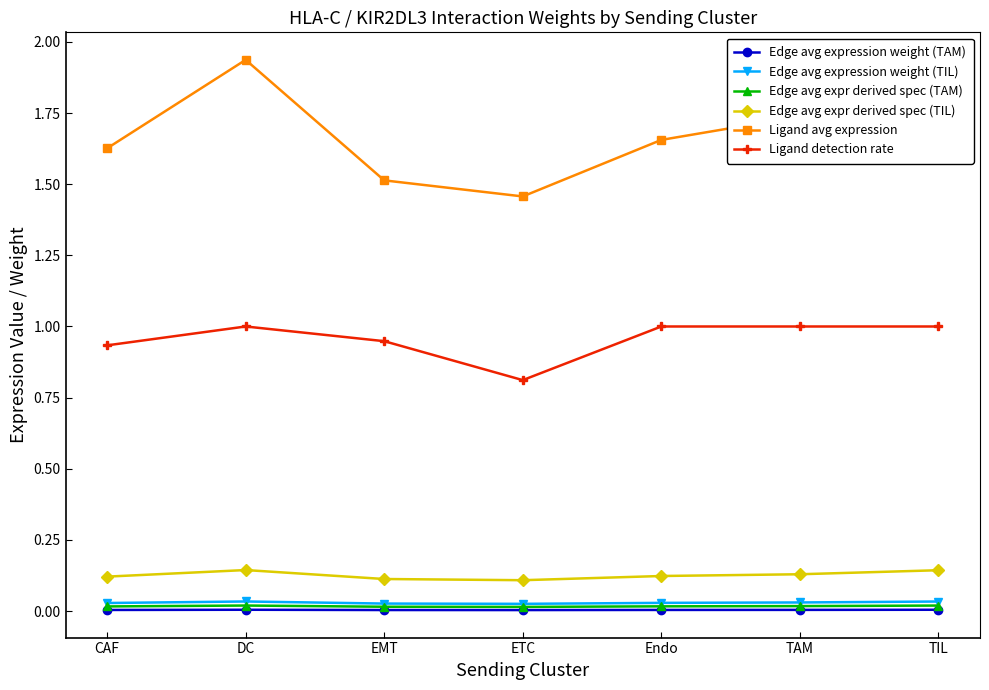

How many data points does each series have?

7